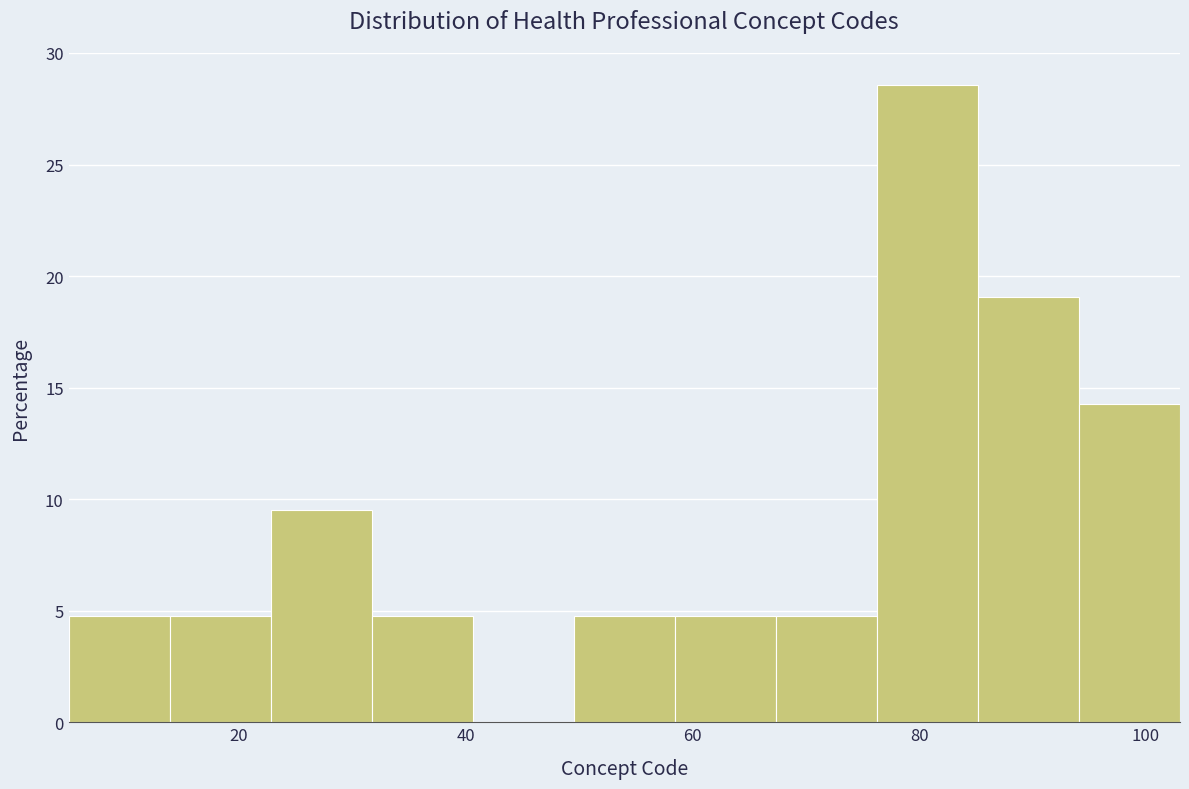

How tall is the bar that spans 22 to 32 on the x-axis? Neither the bar edges nor the heights are printed on the chart, so give them approximately, as read against the axes.

9.5